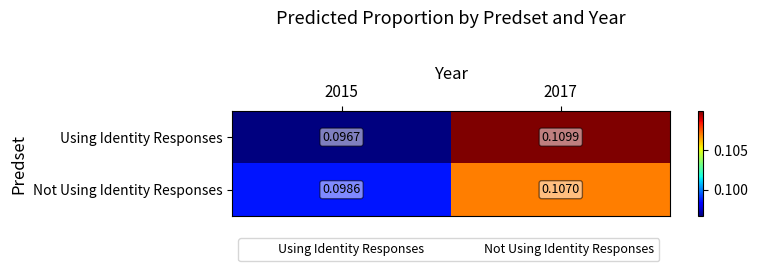

Is the value of Not Using Identity Responses at 2015 greater than the value of Using Identity Responses at 2015?

Yes